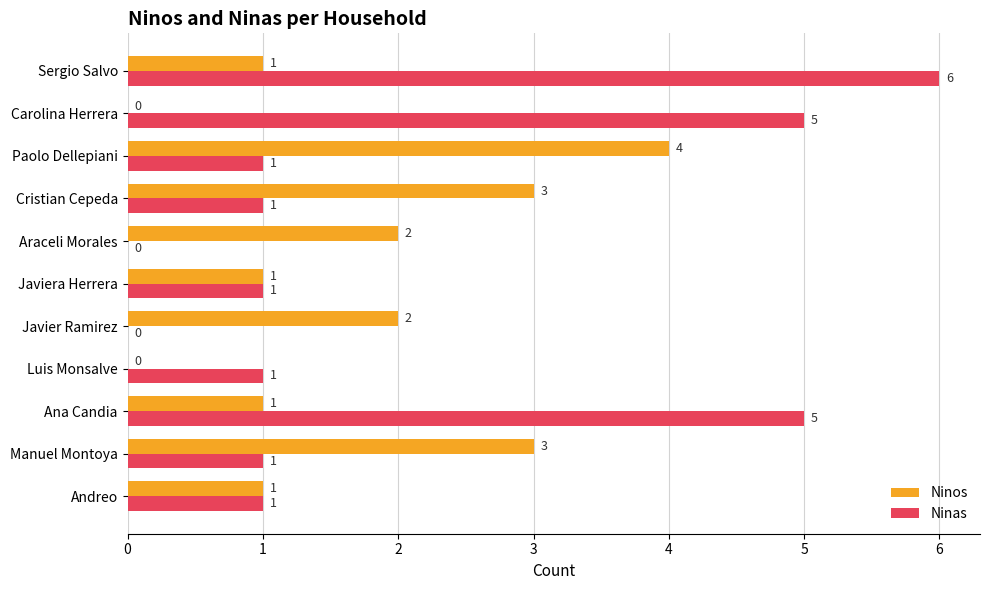

What is the greatest value displayed?

6